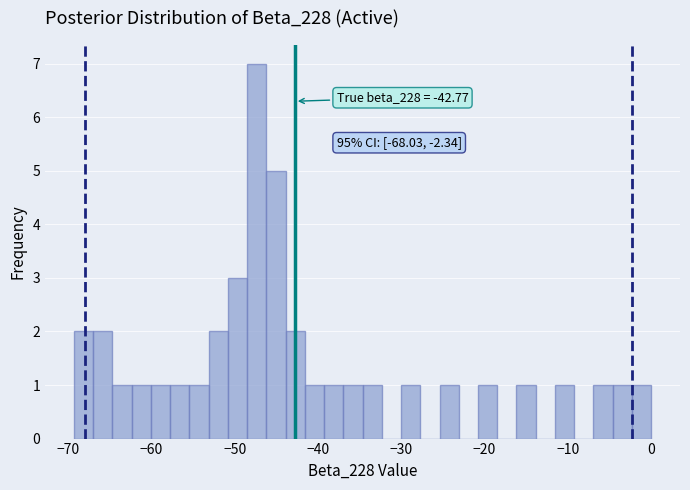

Around what value on the x-axis is the tallest bar? Give the approximate position of its centre, as read against the axis.

-47